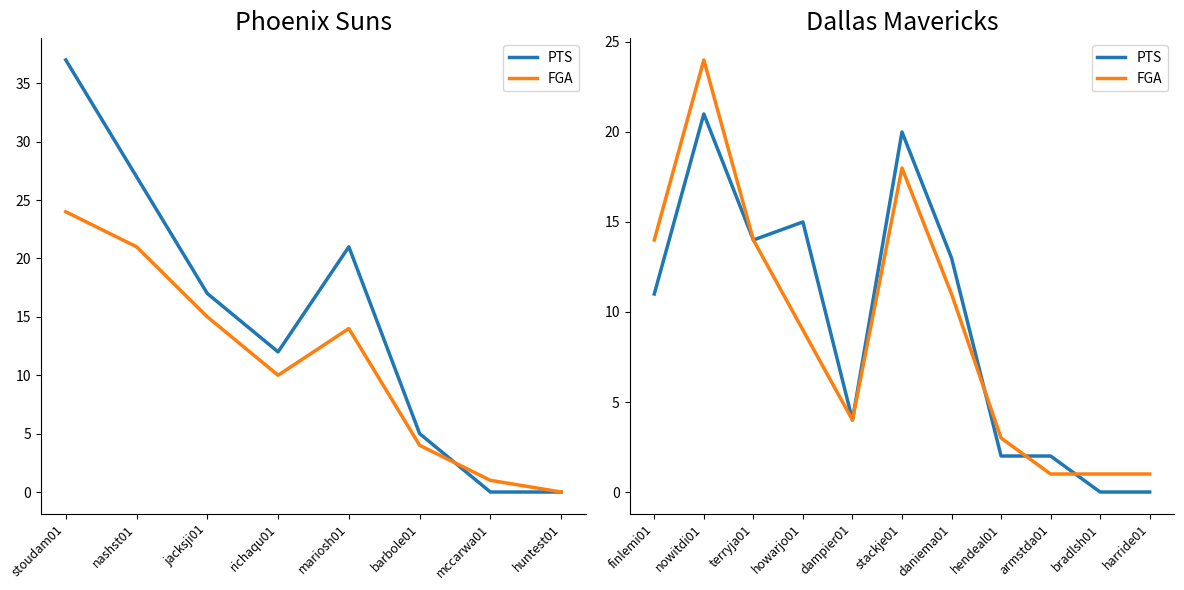

How many lines are shown in the chart?

2